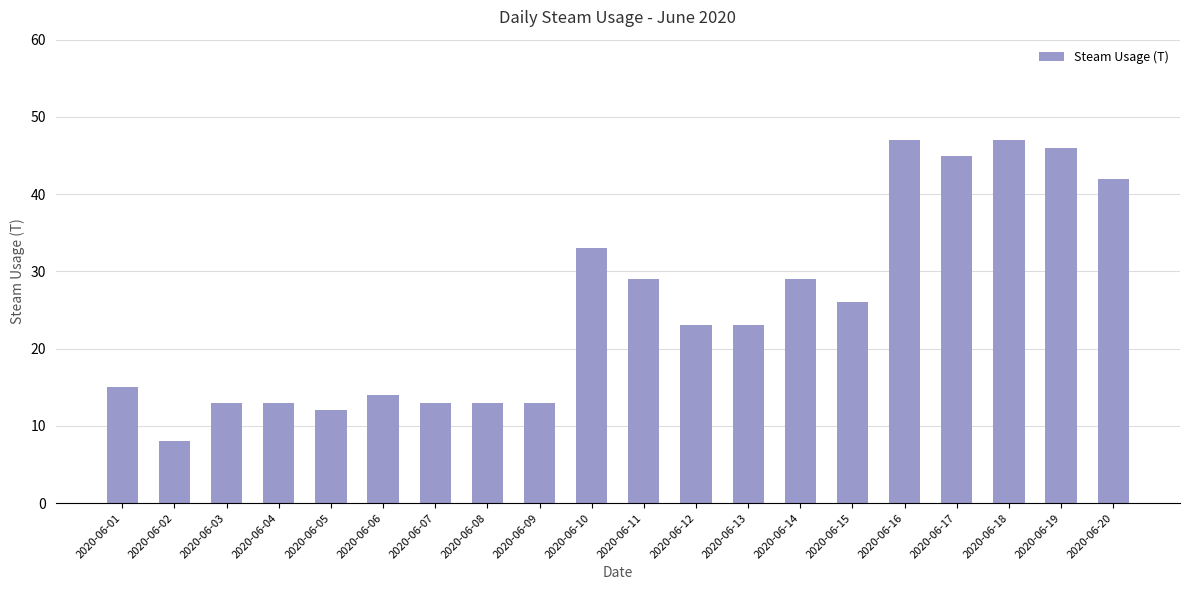

Between 2020-06-01 and 2020-06-05, which is larger?

2020-06-01